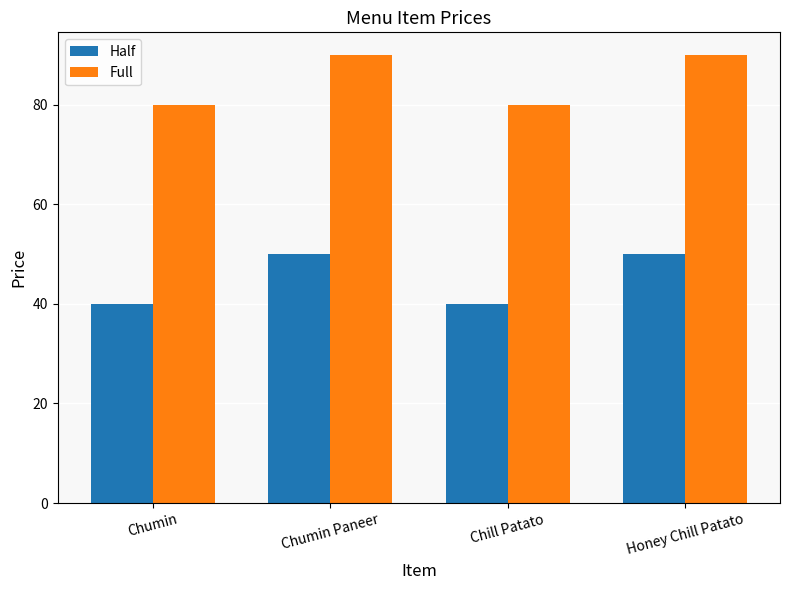

What is the maximum value shown in the chart?

90